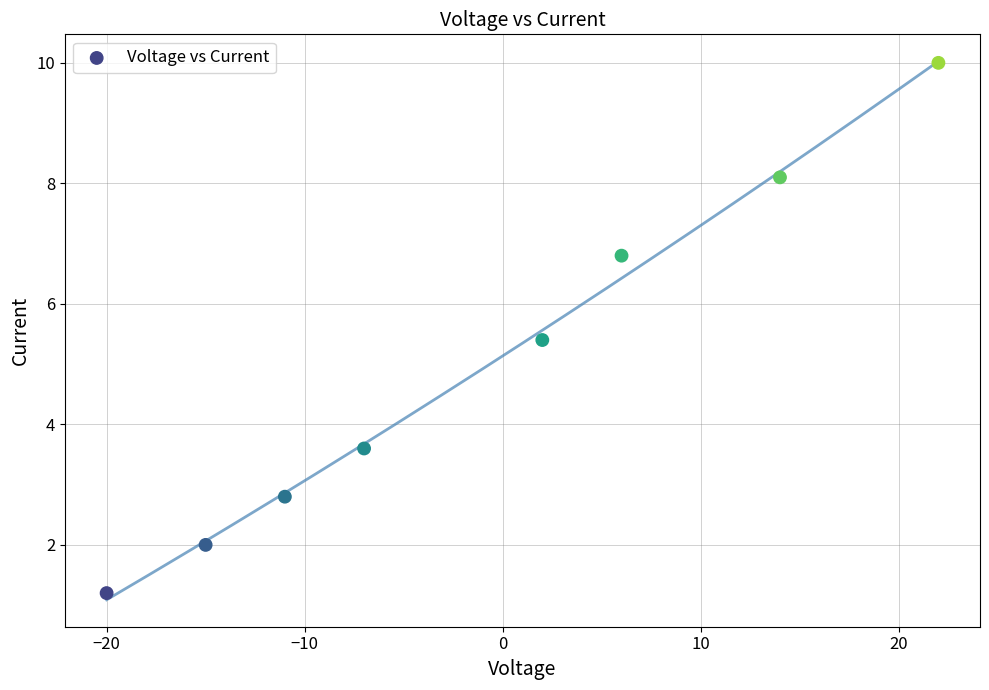

What is the average Y value?

5.0